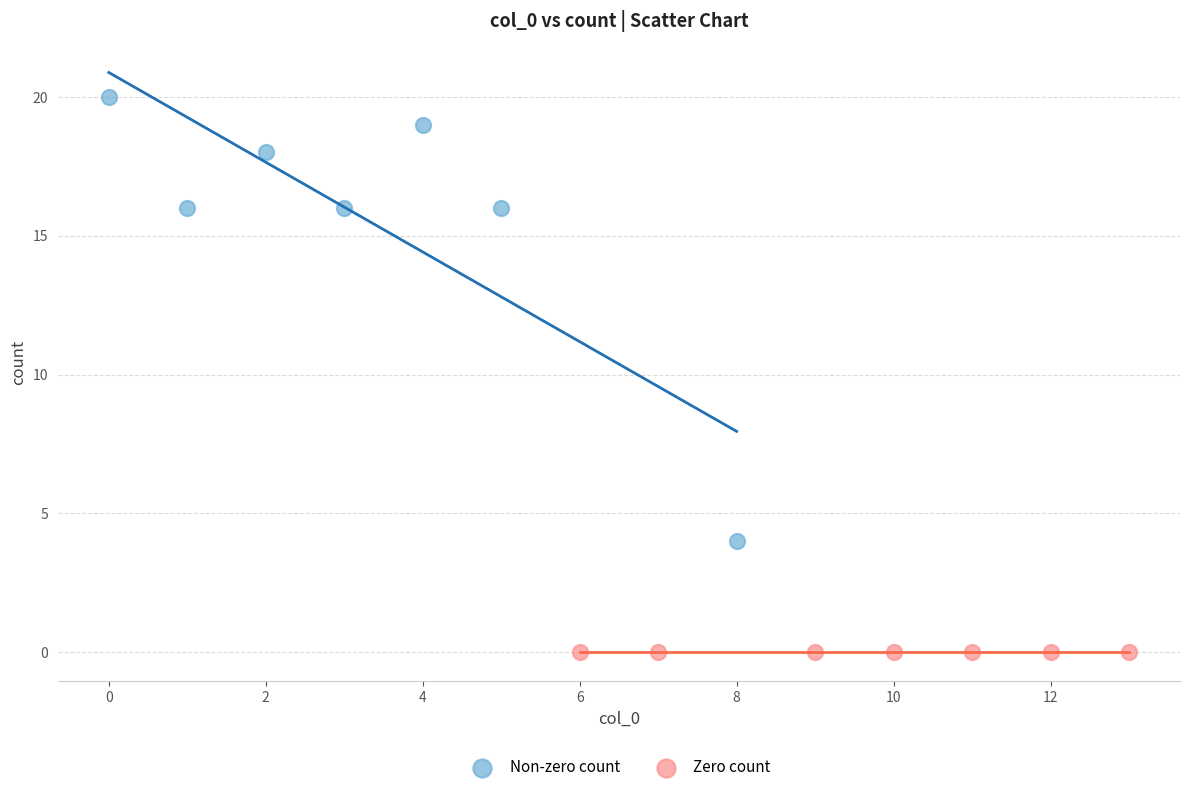

Which series contains the lowest Y value?

Zero count